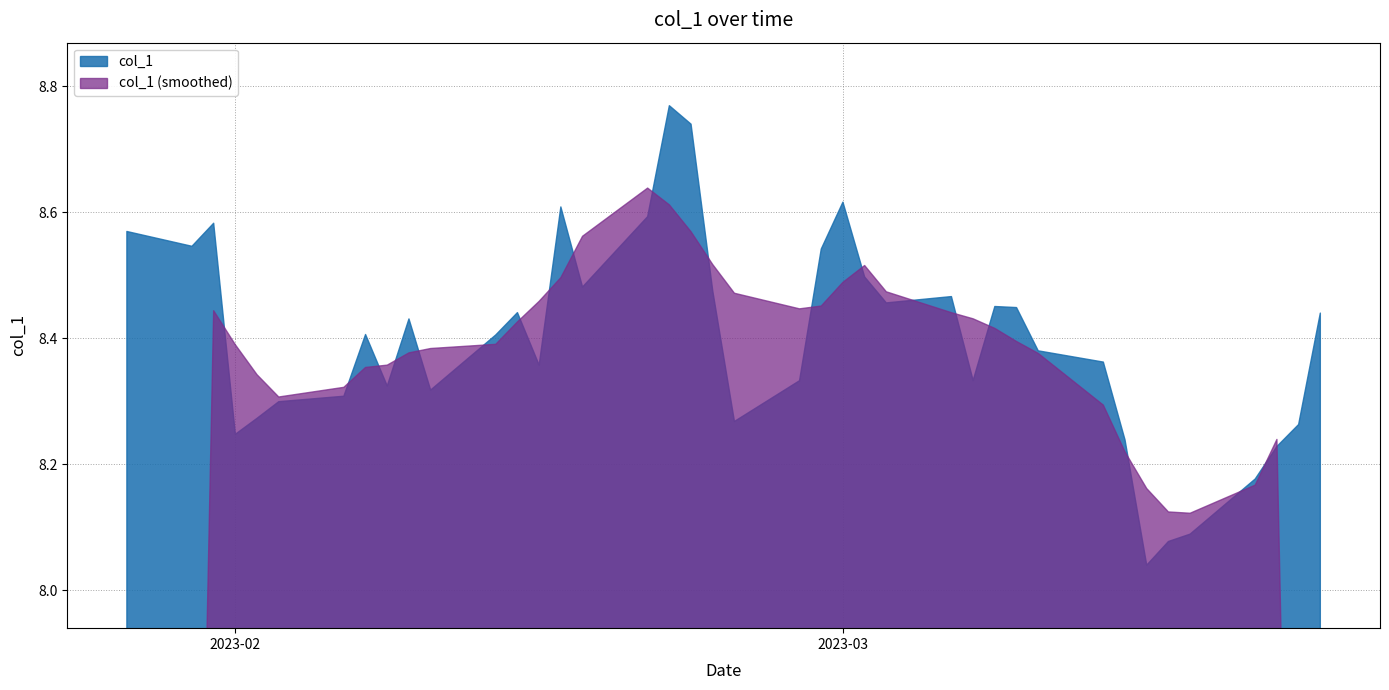

What is the average value?

8.4